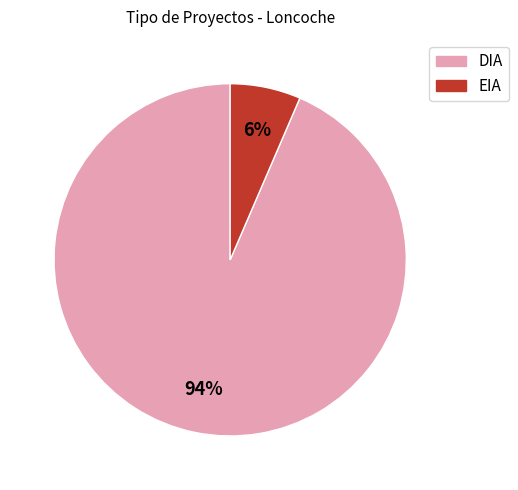

How many slices are in this pie chart?

2